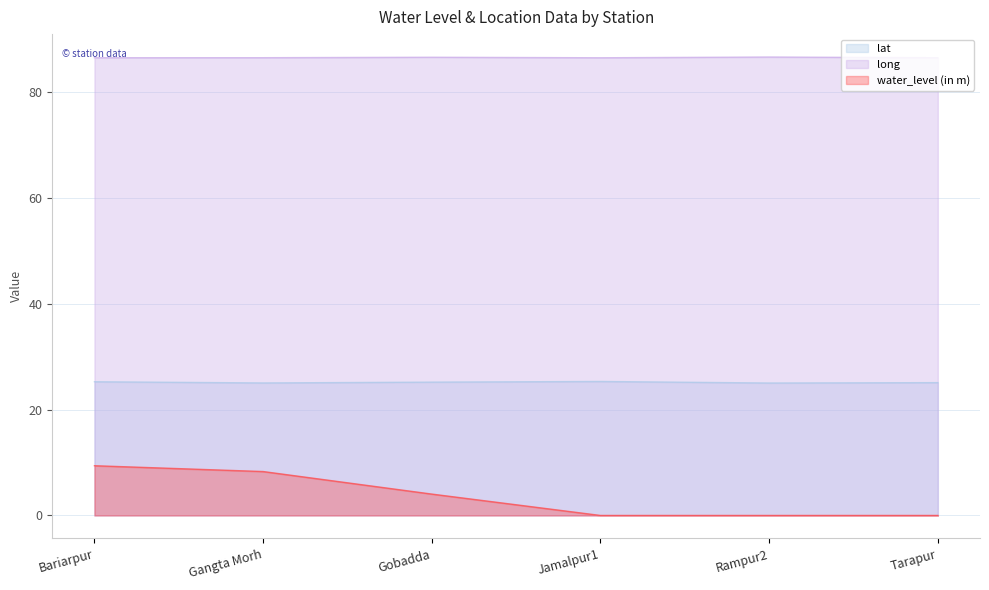

Does the chart display data point markers on the line(s)?

No